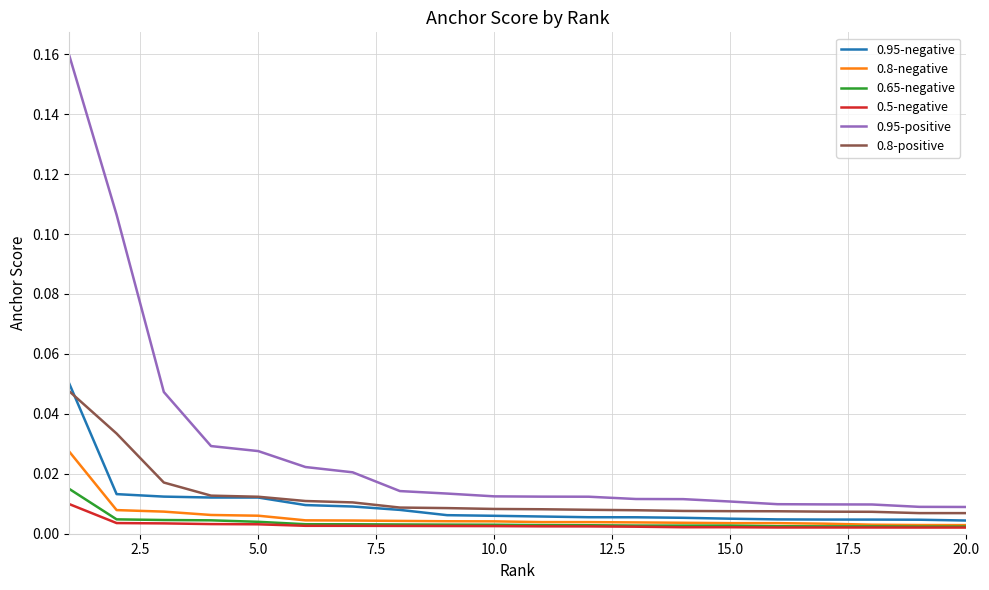

Which series has the largest total across all categories?

0.95-positive